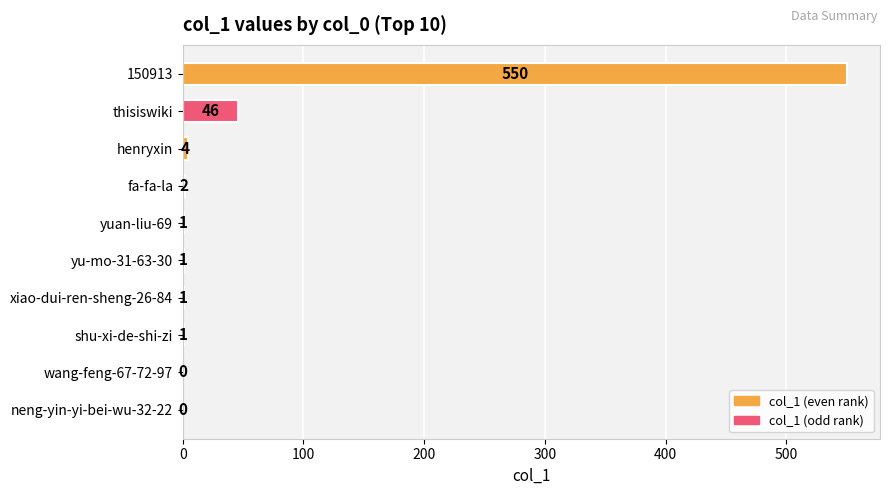

What is the change in value from 150913 to wang-feng-67-72-97?

-550